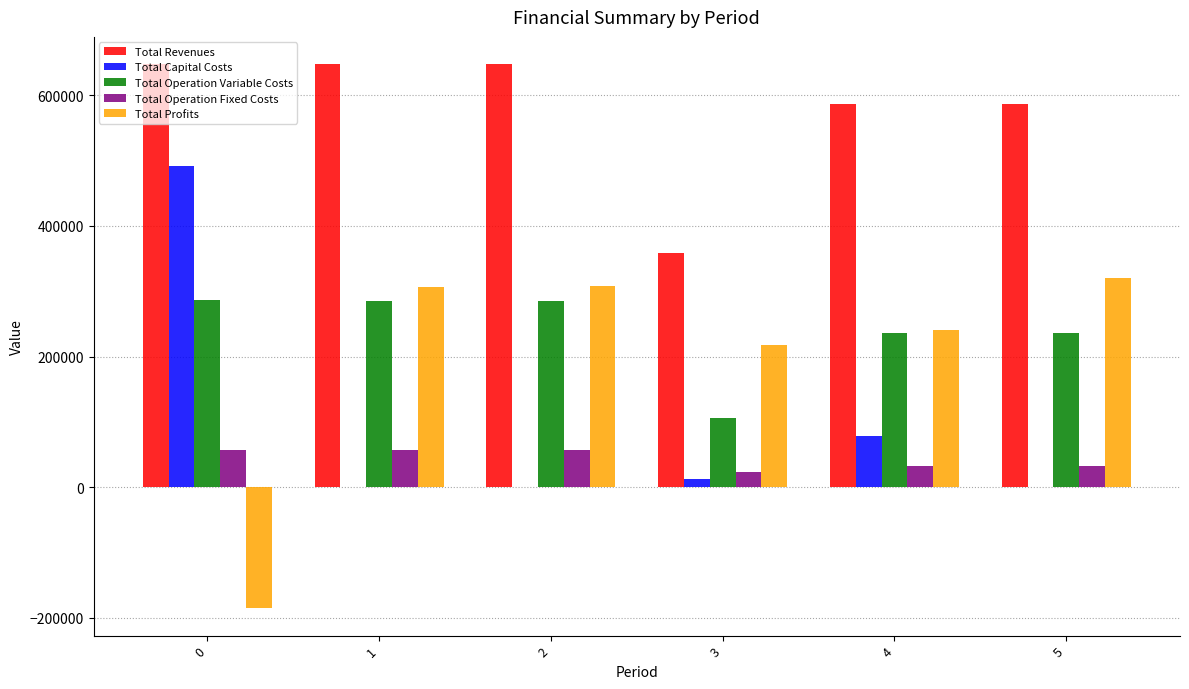

Is it true that Total Operation Variable Costs equals 23361.5 at 3?

False